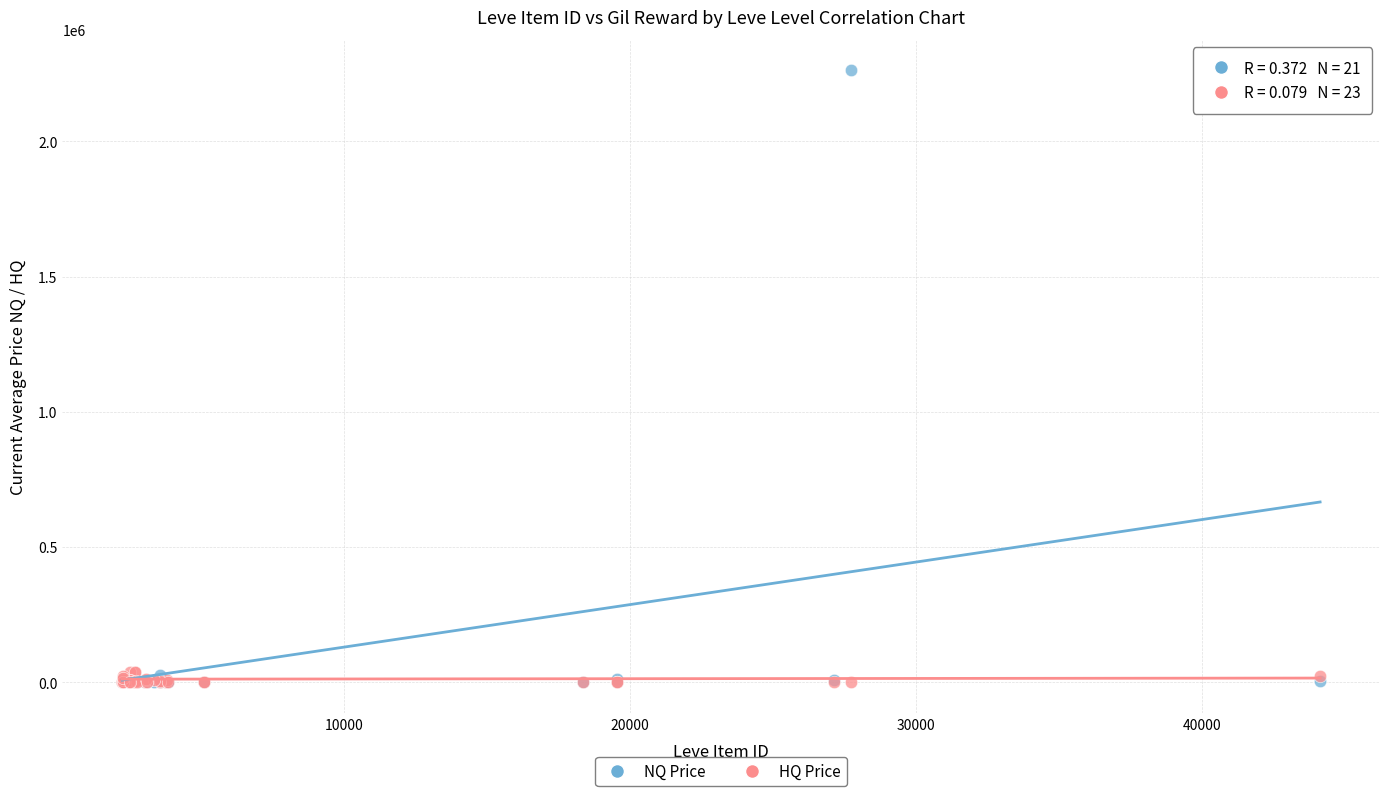

Which series has the largest Y range (max minus min)?

NQ Price